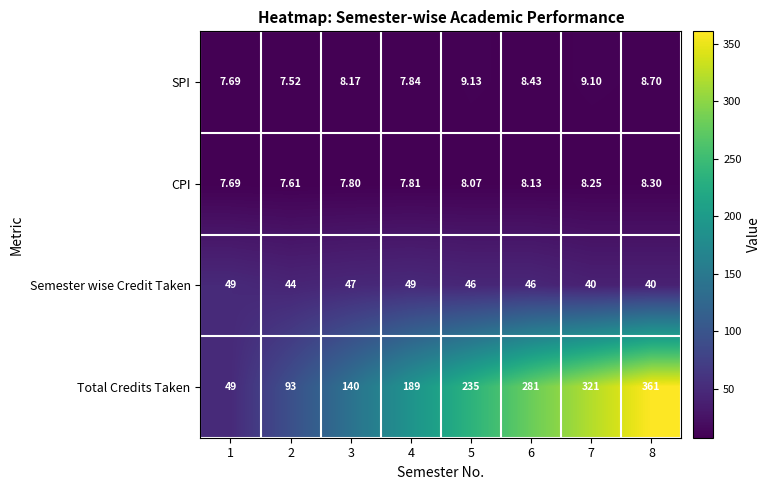

At which category does the chart reach its minimum across all series?

2